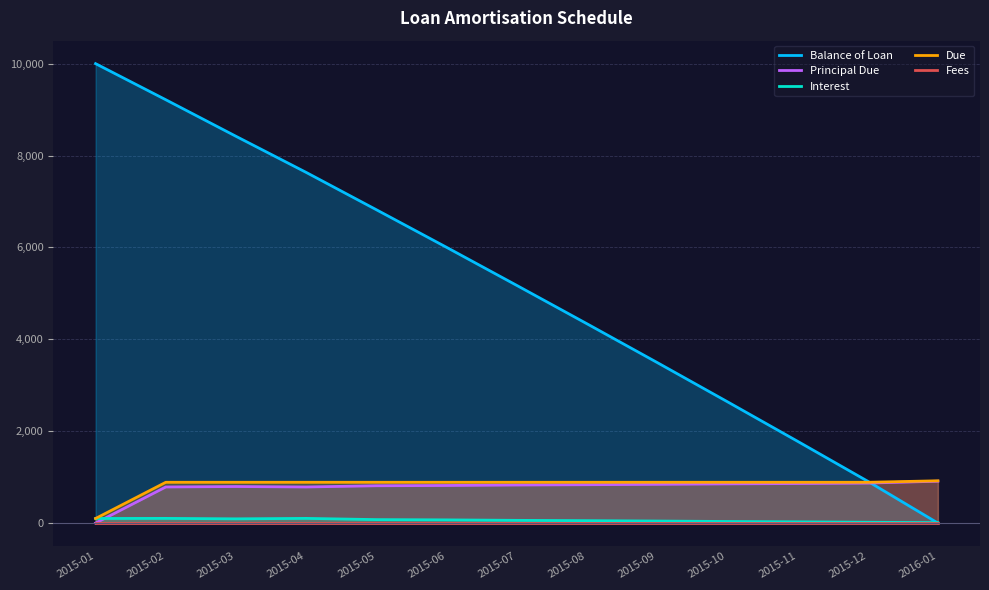

The value of Due at 2015-05 is 611.9. True or false?

False